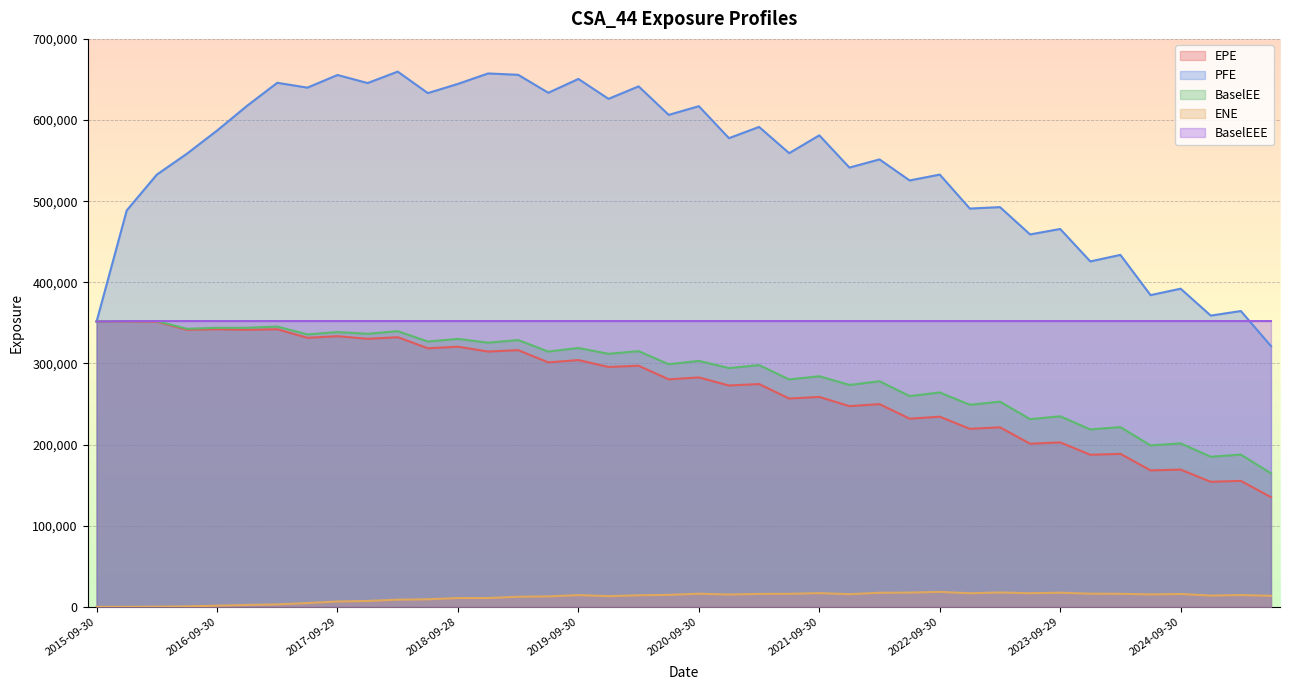

Between which two adjacent categories do BaselEEE and PFE first intersect?

2025-03-31 and 2025-06-30